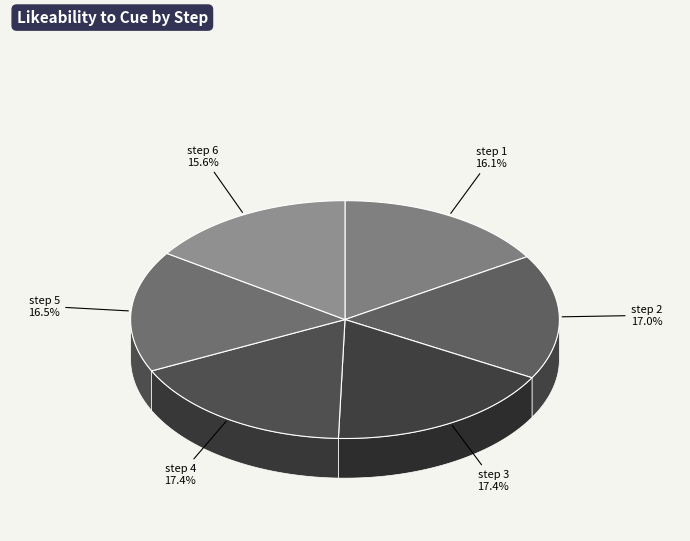

What percentage is the step 6 slice, to the nearest percent?

16%